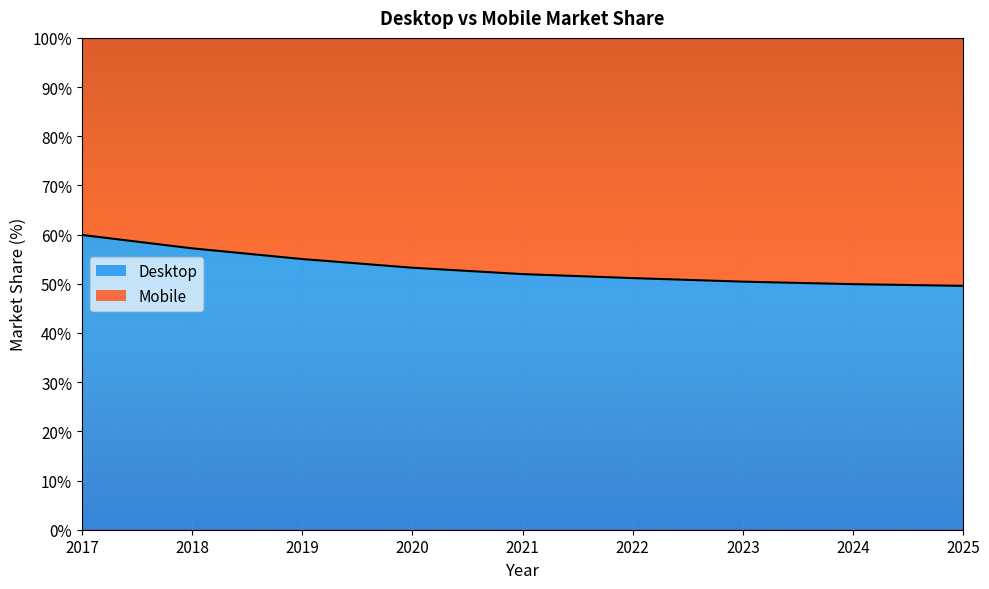

True or false: the data shows 49.6 at 2025.

True